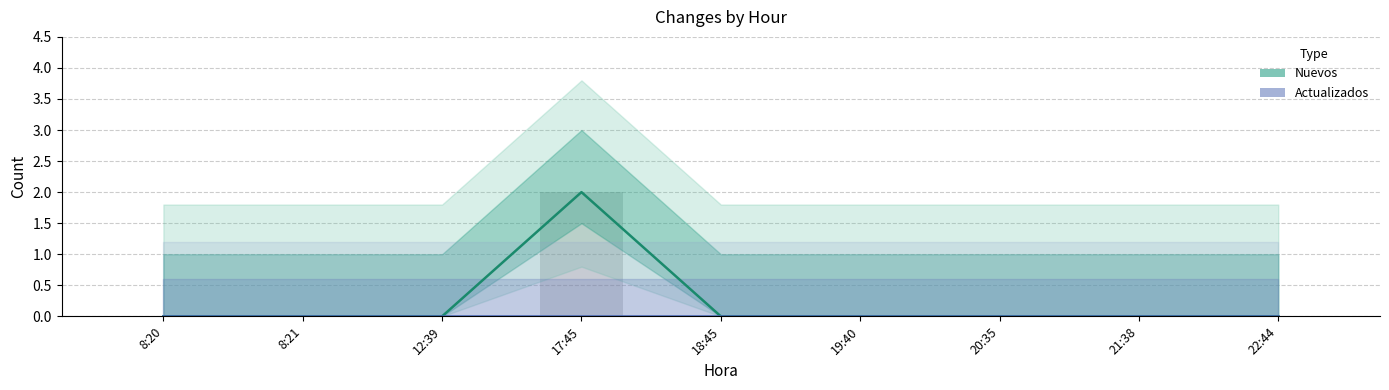

What is the sum of all Nuevos values?

2